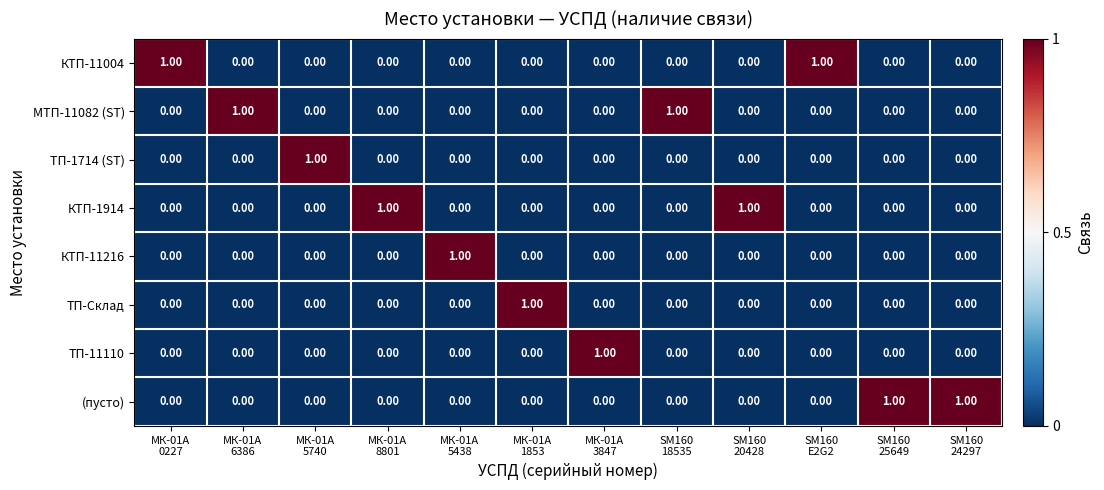

At how many categories does at least one series exceed 0?

12